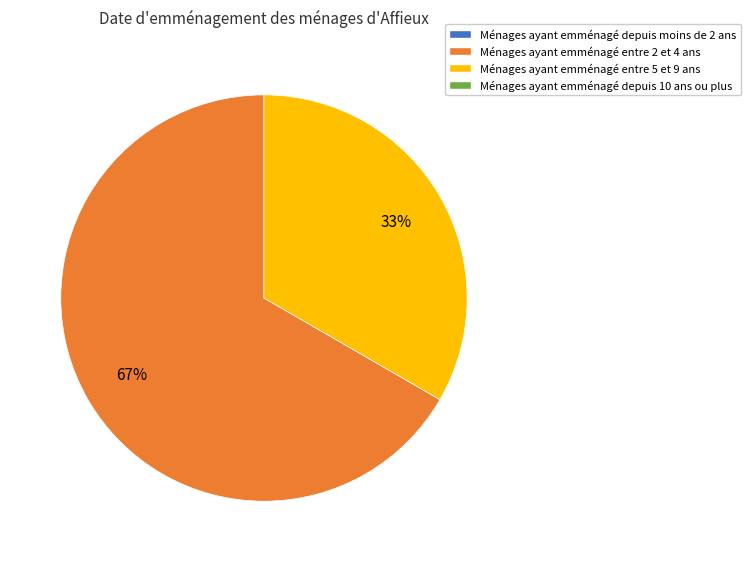

Is there a majority slice in this chart?

Yes